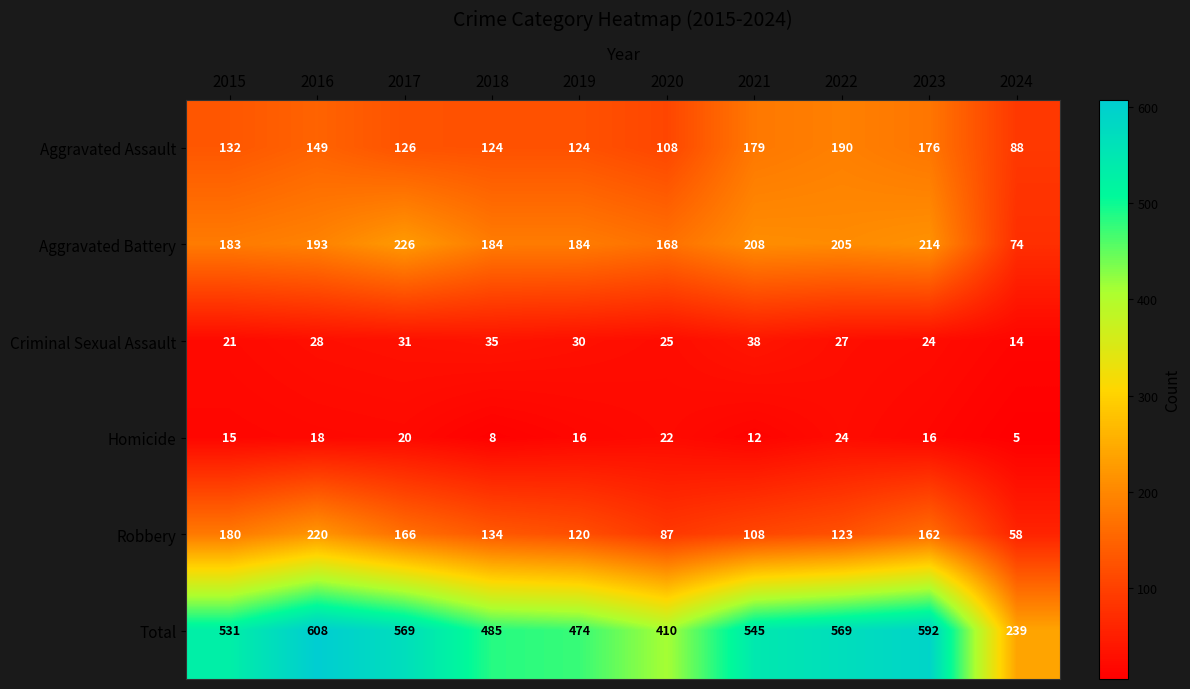

How many data points does each series have?

10